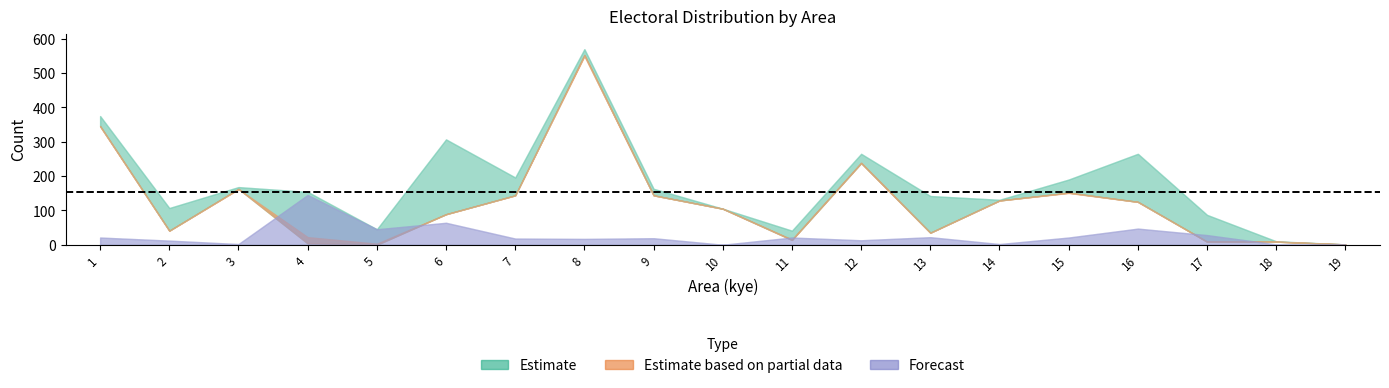

Between 14 and 9, which is larger?

9